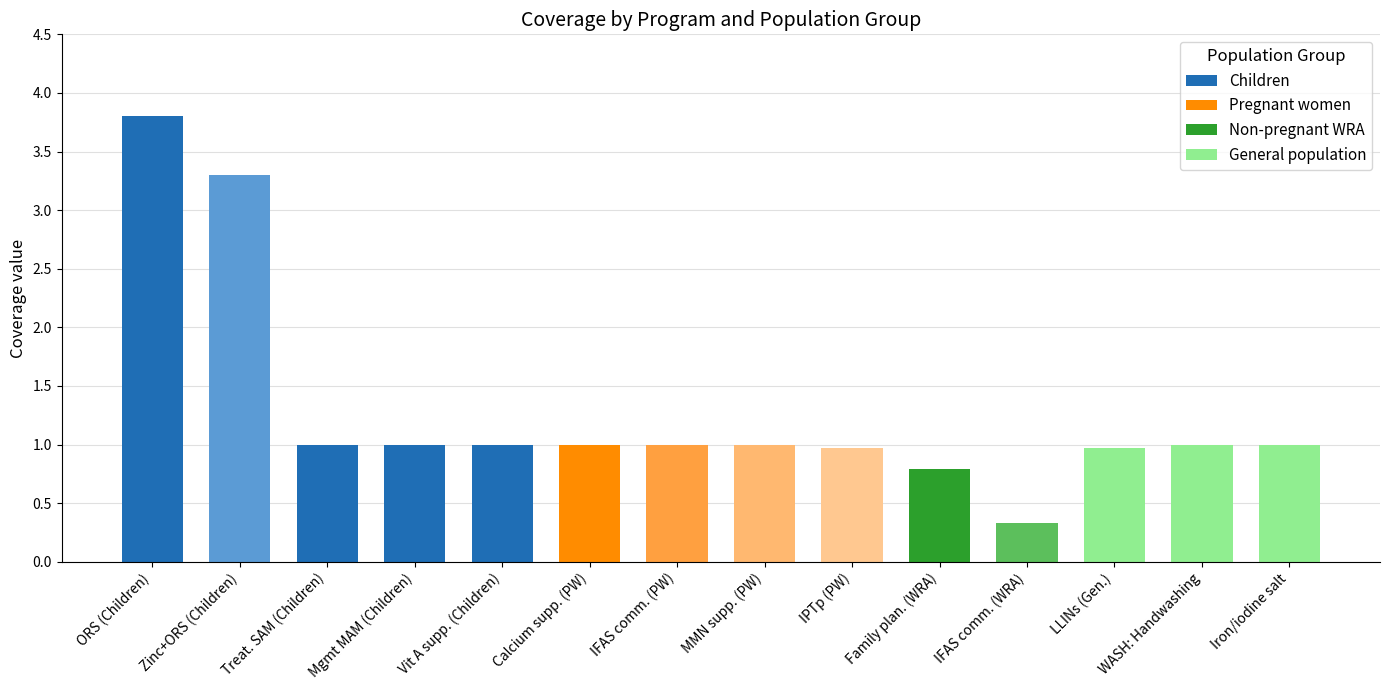

Read the value at Family plan. (WRA).

0.8